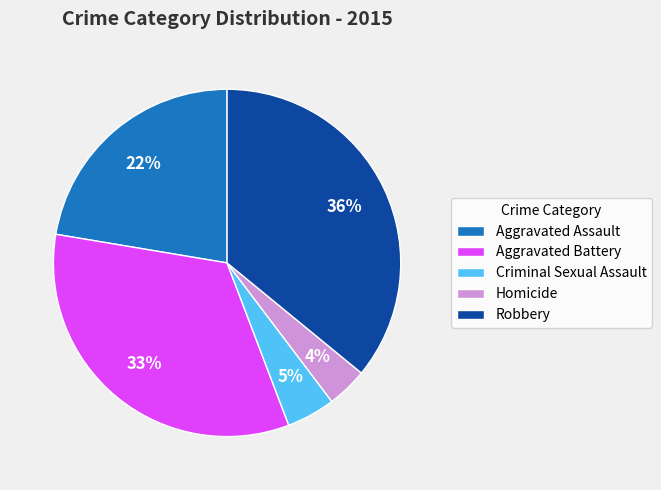

To the nearest percent, what is the average slice percentage?

20%